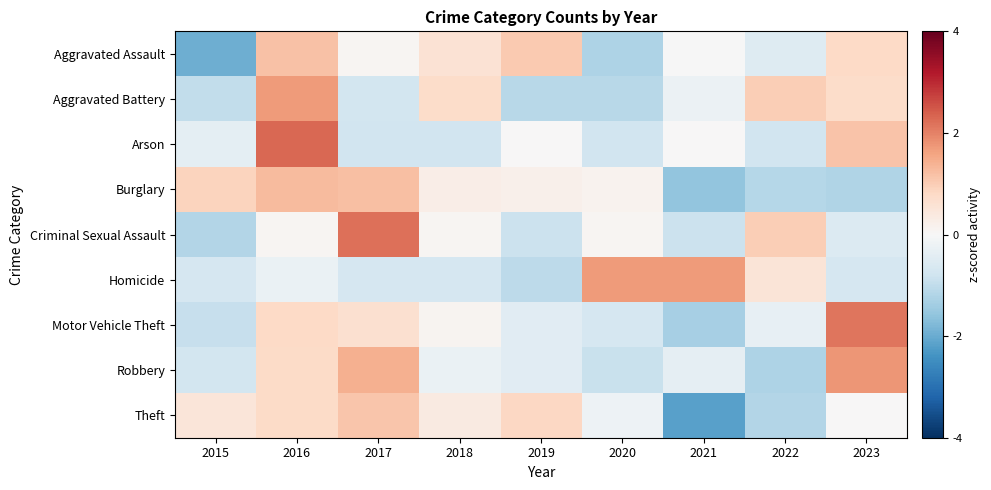

At which category does the chart reach its peak across all series?

2016